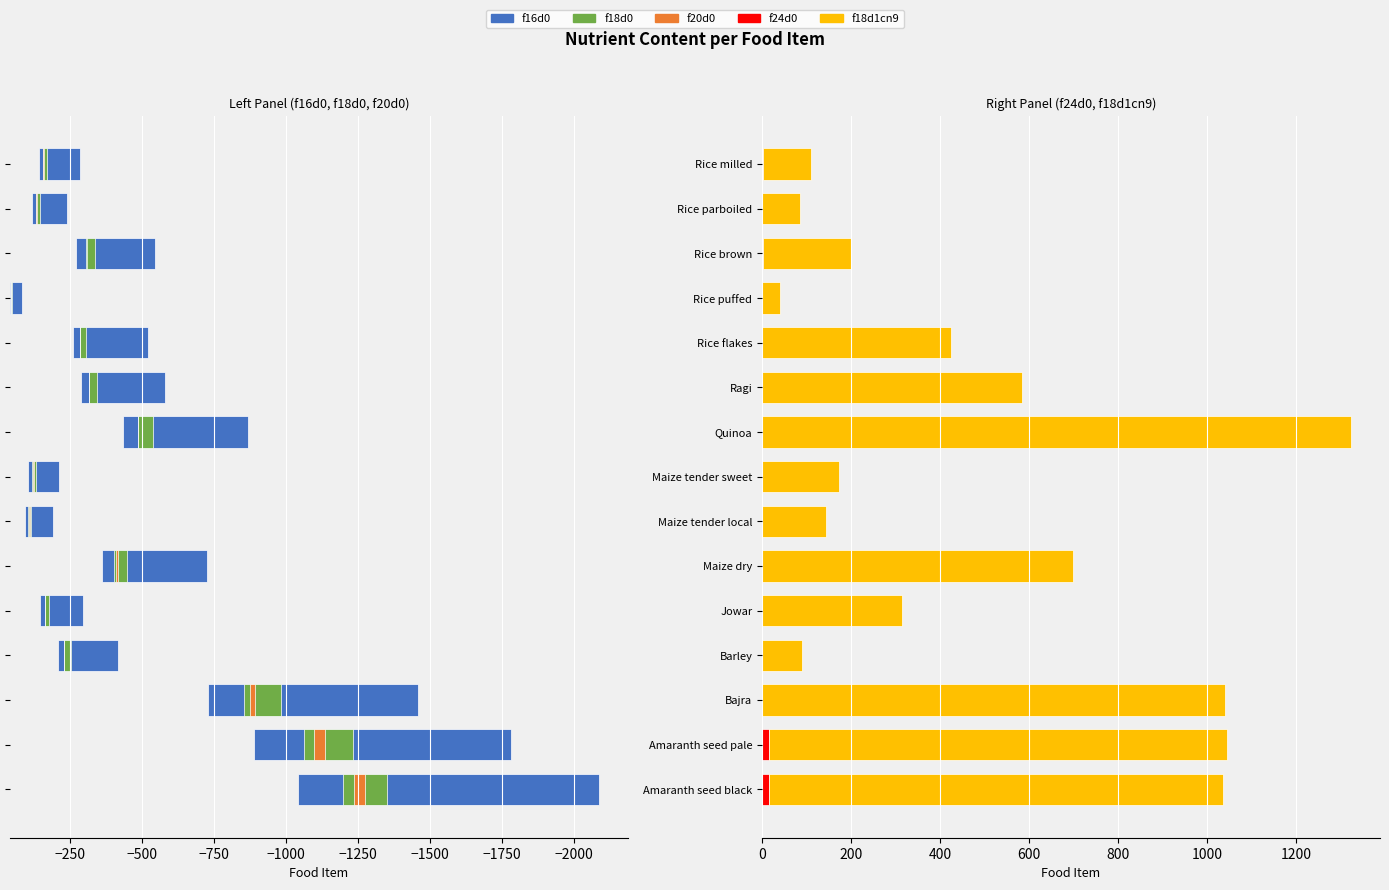

What is the highest value of the f18d0 series?

-3.5